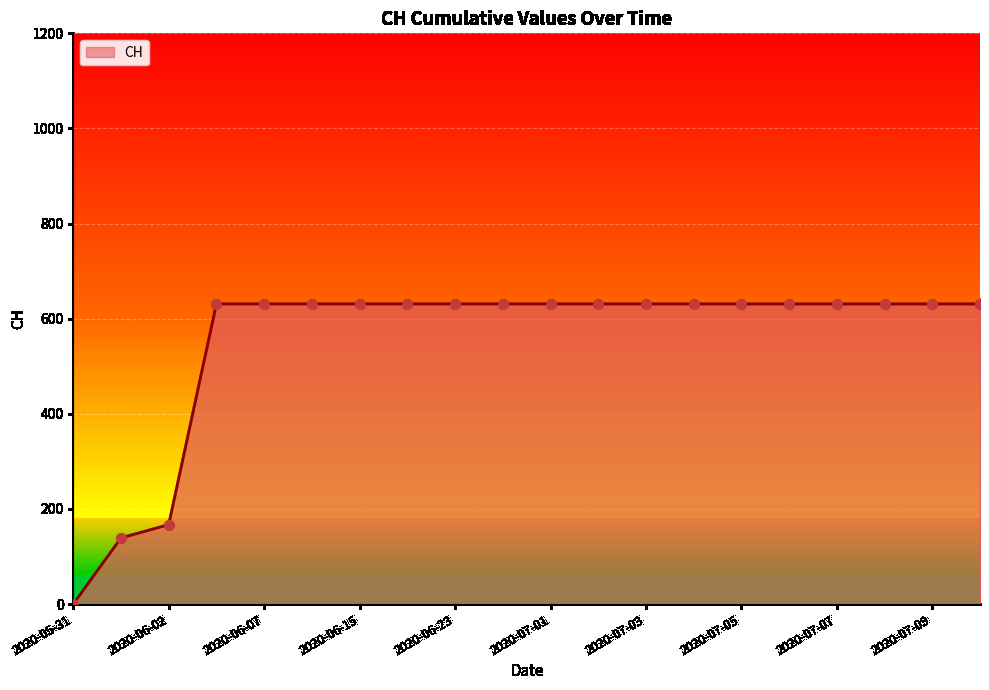

What is the difference between the maximum and minimum values?

631